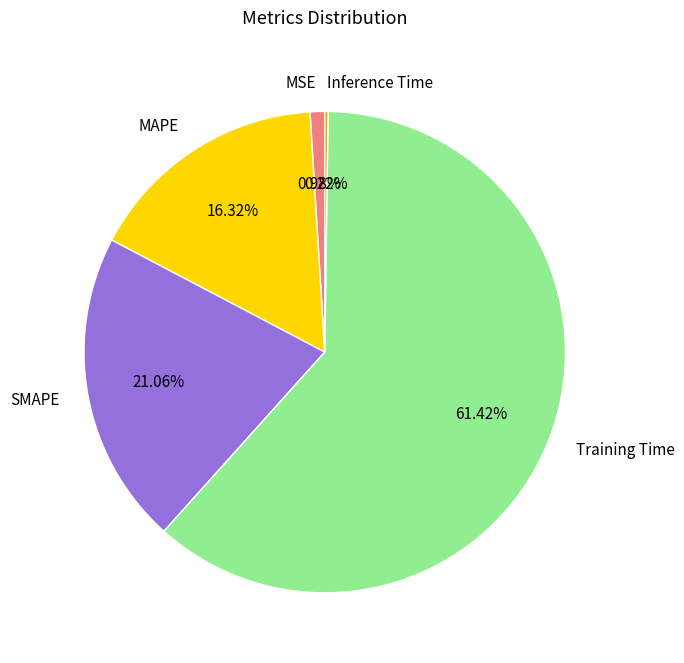

To the nearest percent, what portion does MSE represent?

1%